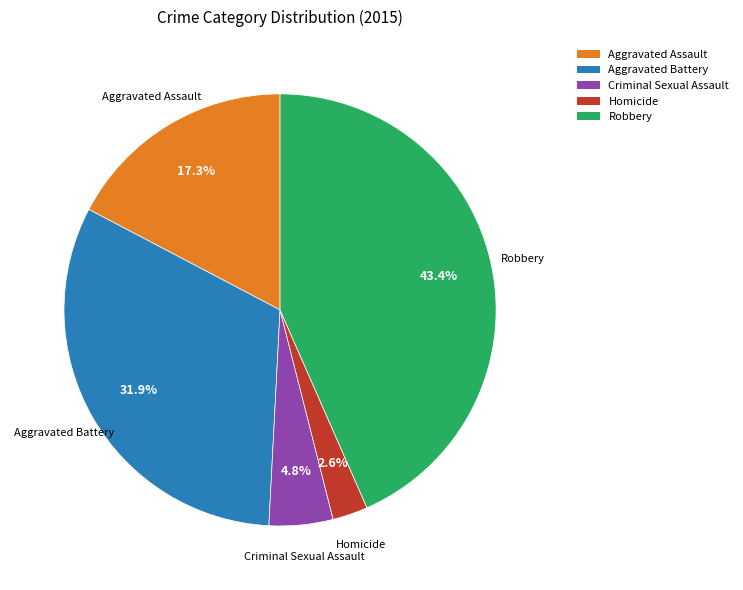

How many slices are in this pie chart?

5